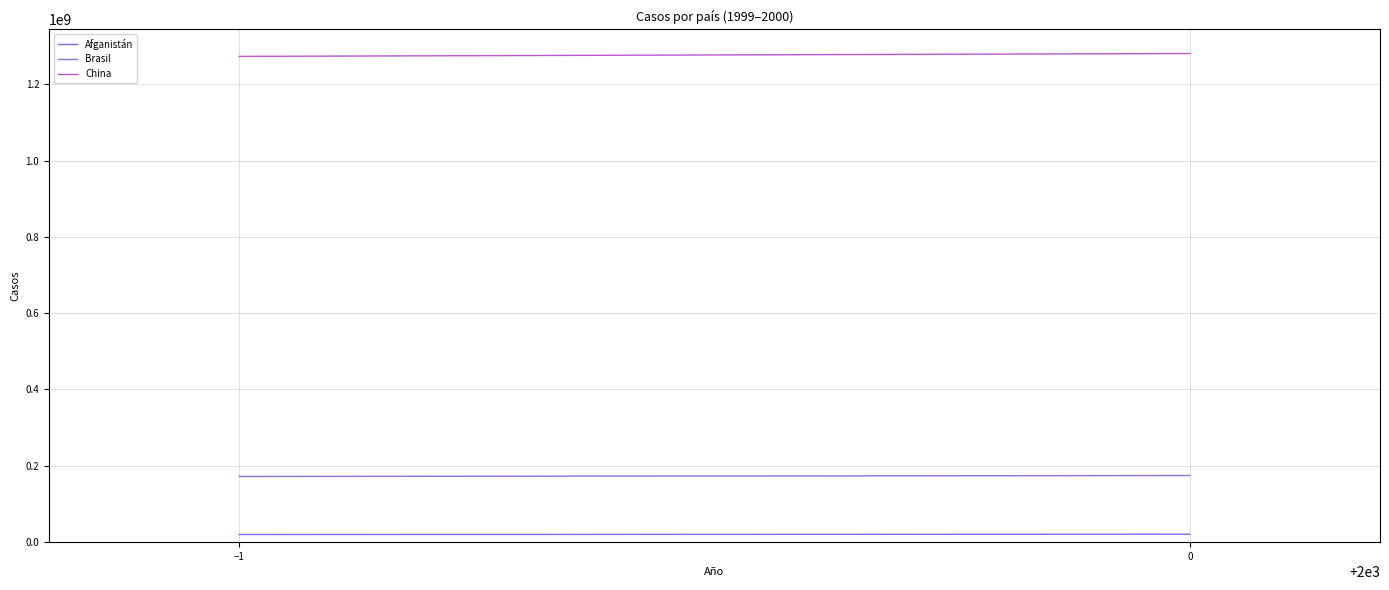

What are all the series names shown in the legend?

Afganistán, Brasil, China